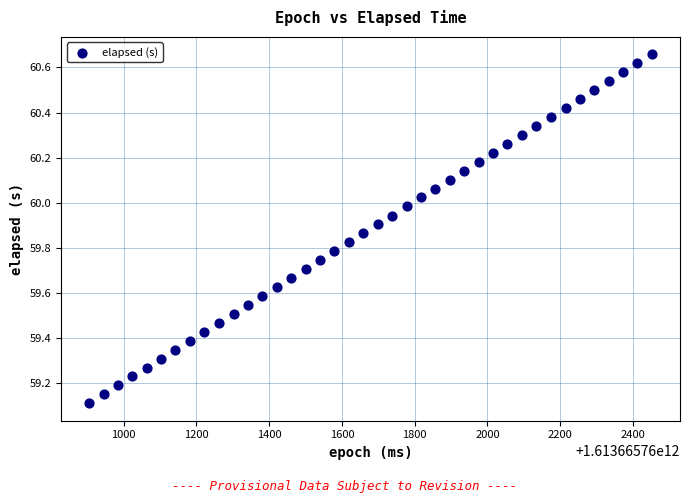

What Y value in the scatter plot is closest to 59?

59.1